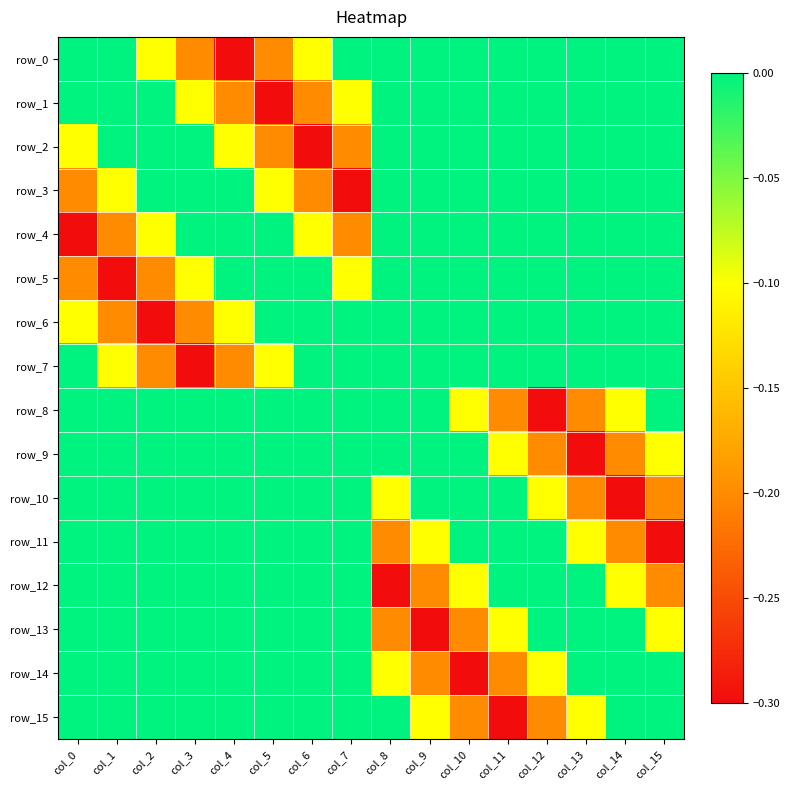

Which label corresponds to the smallest value in the chart?

col_4